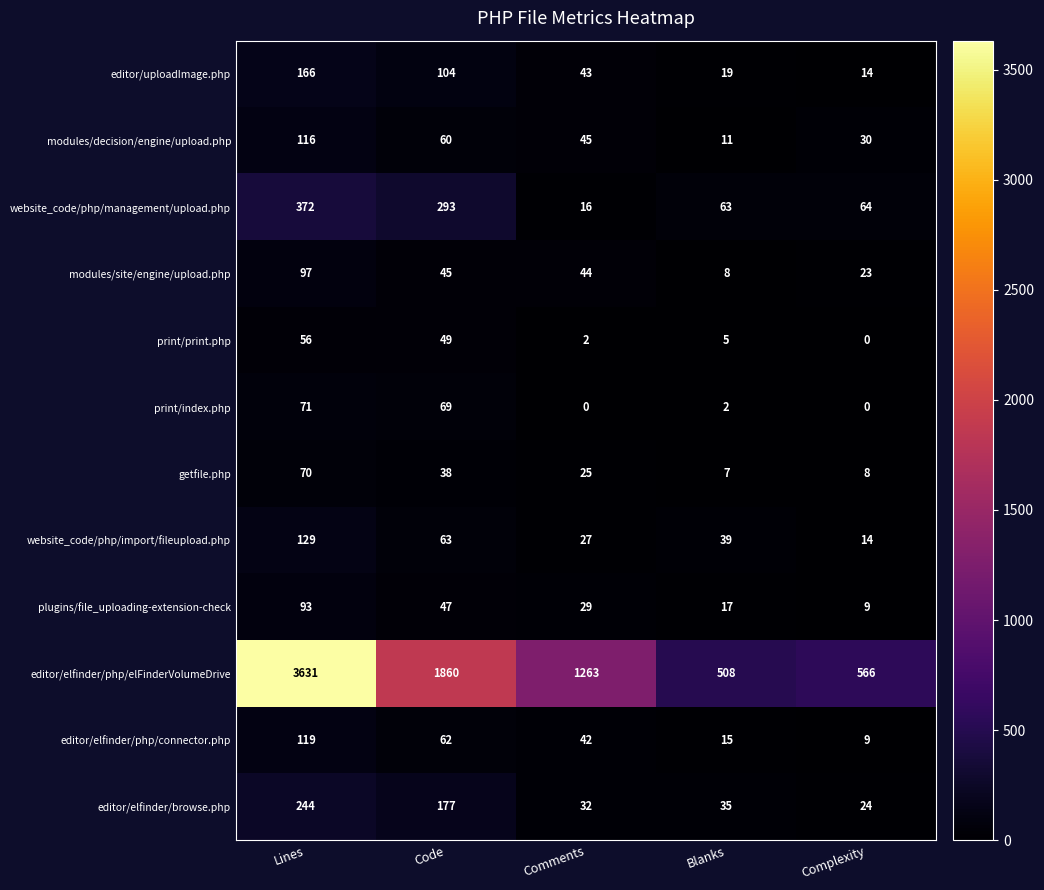

Is it true that website_code/php/import/fileupload.php equals 63 at Code?

True